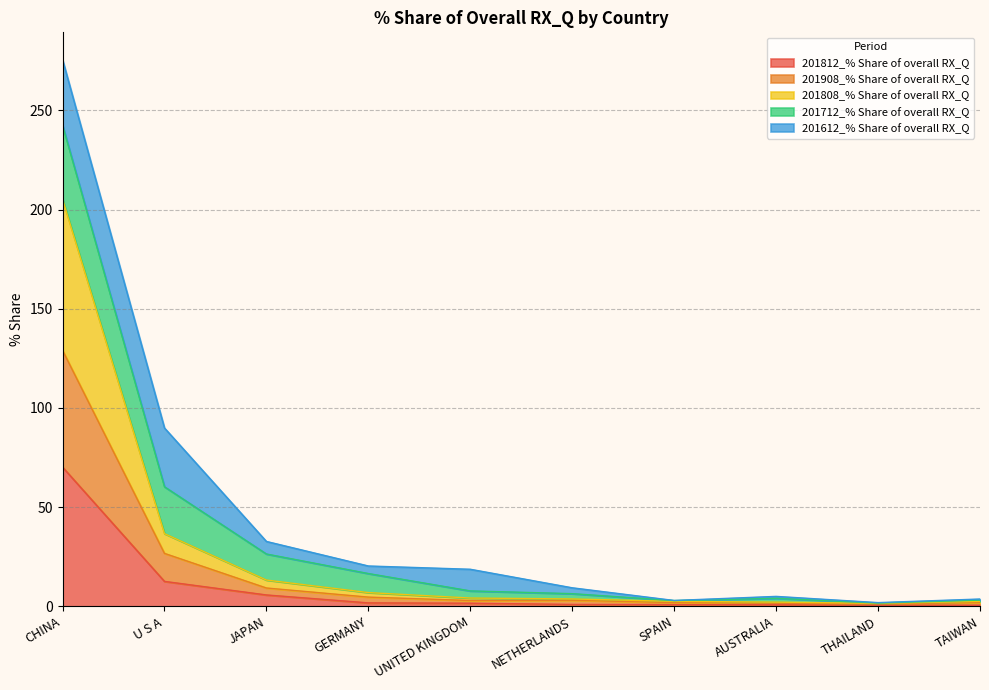

Where does the 201908_% Share of overall RX_Q series first go above 3?

CHINA